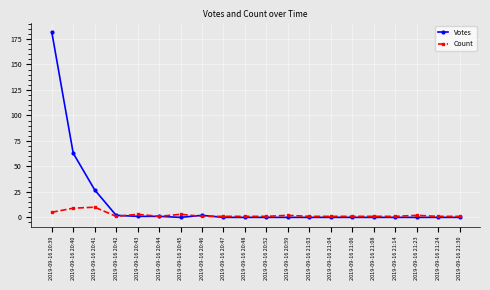

Reading left to right, list all the values displayed in this chart.

Votes: 182	63	27	2	1	1	0	2	0	0	0	0	0	0	0	0	0	0	0	0
Count: 5	9	10	1	3	1	3	1	1	1	1	2	1	1	1	1	1	2	1	1